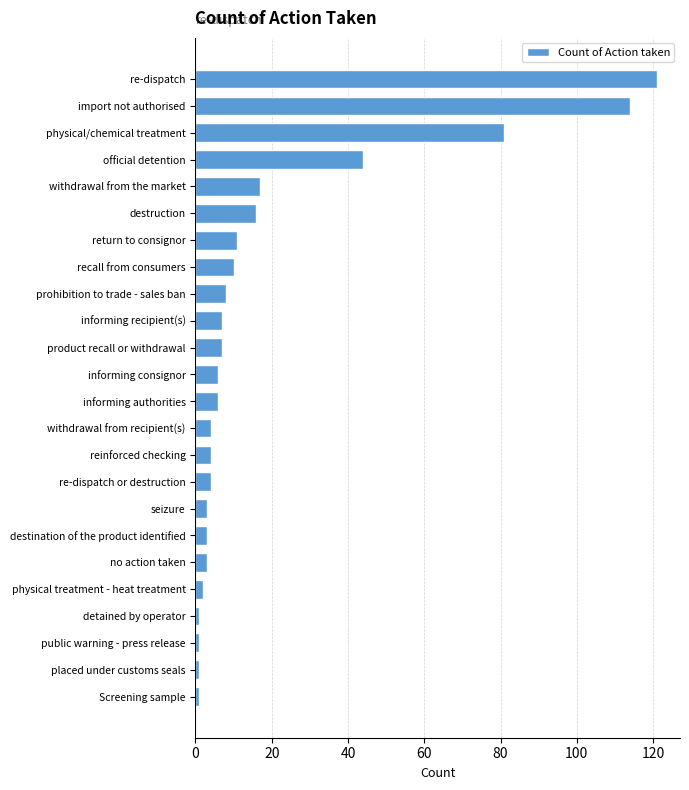

What is the difference between the second highest and second lowest values?

113